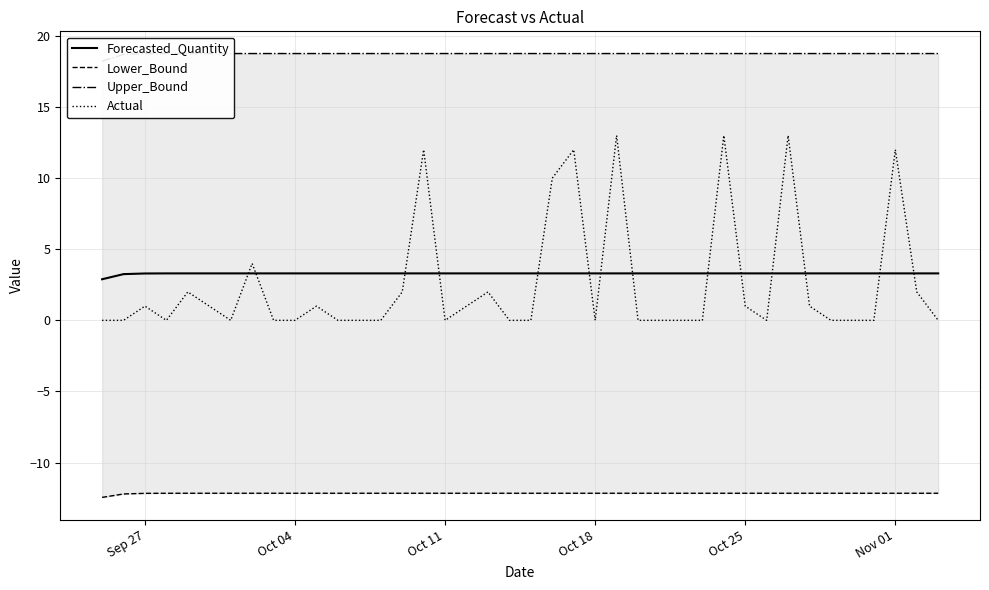

What is the highest value of the Forecasted_Quantity series?

3.3